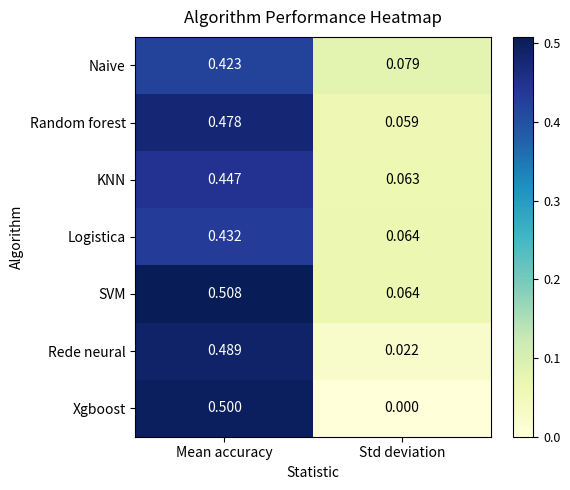

At how many categories does at least one series exceed 0?

2